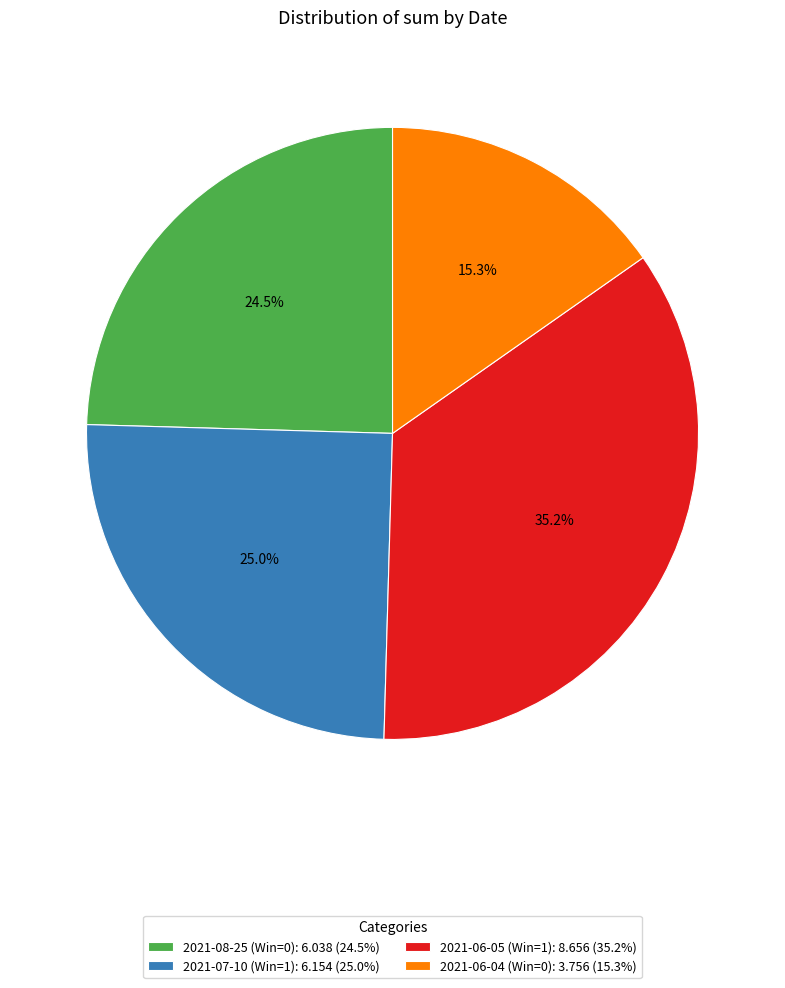

Does any single category account for the majority?

No